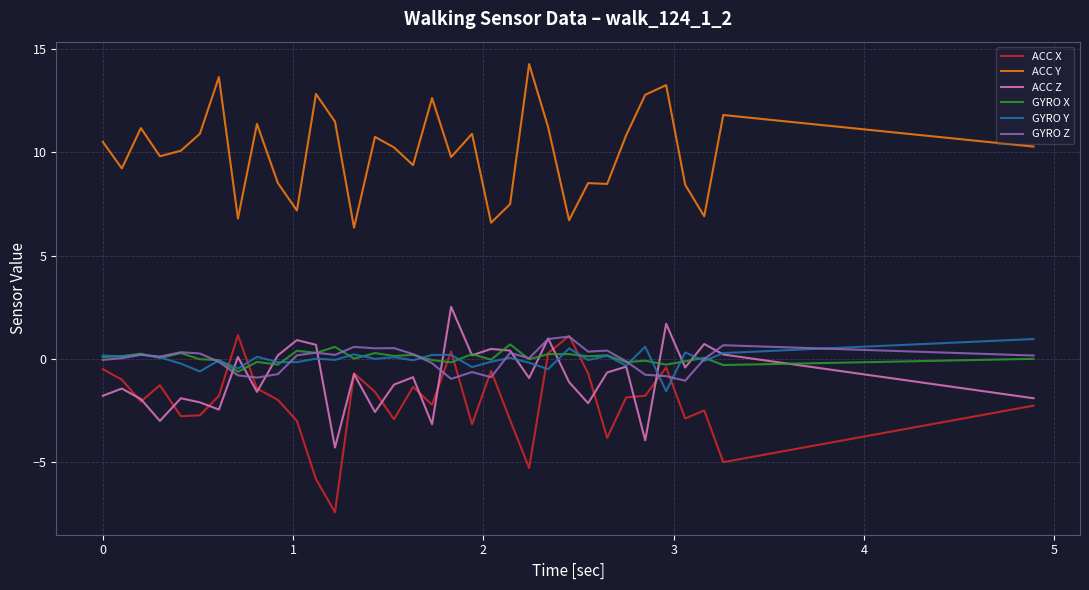

What is the highest value of the ACC Z series?

2.5